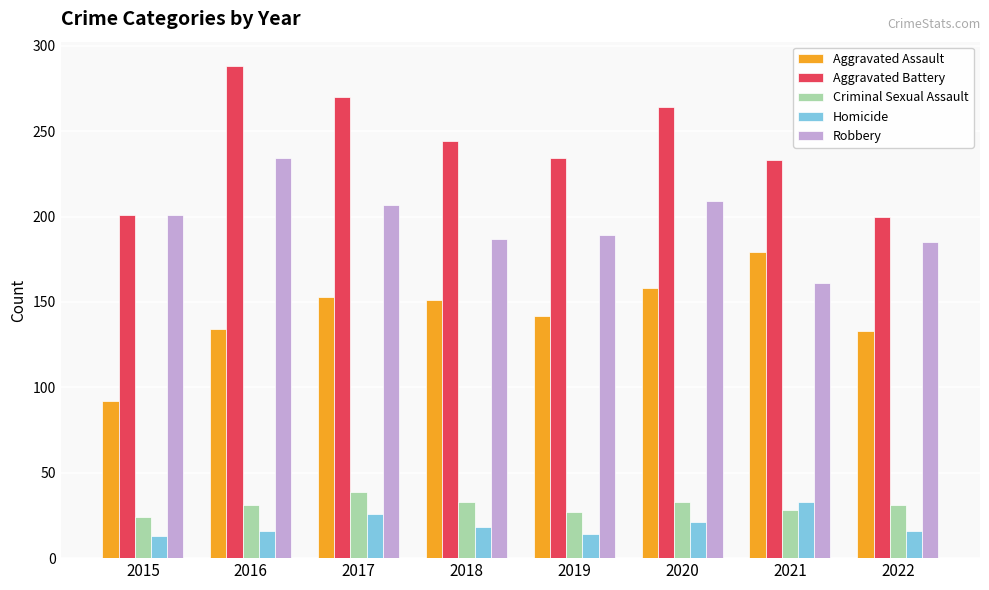

List the series in order of their peak value, highest first.

Aggravated Battery, Robbery, Aggravated Assault, Criminal Sexual Assault, Homicide